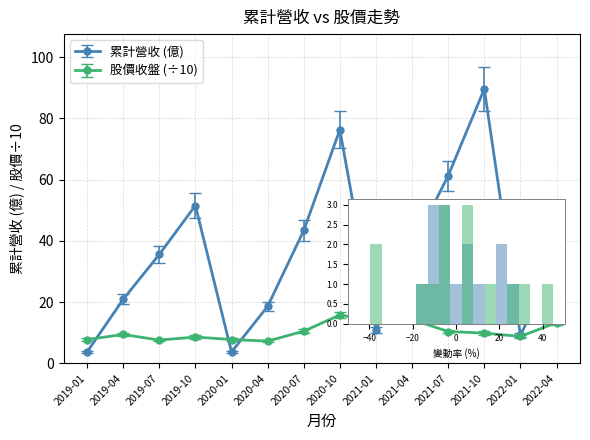

What is the minimum value for 股價收盤 (÷10)?

7.3